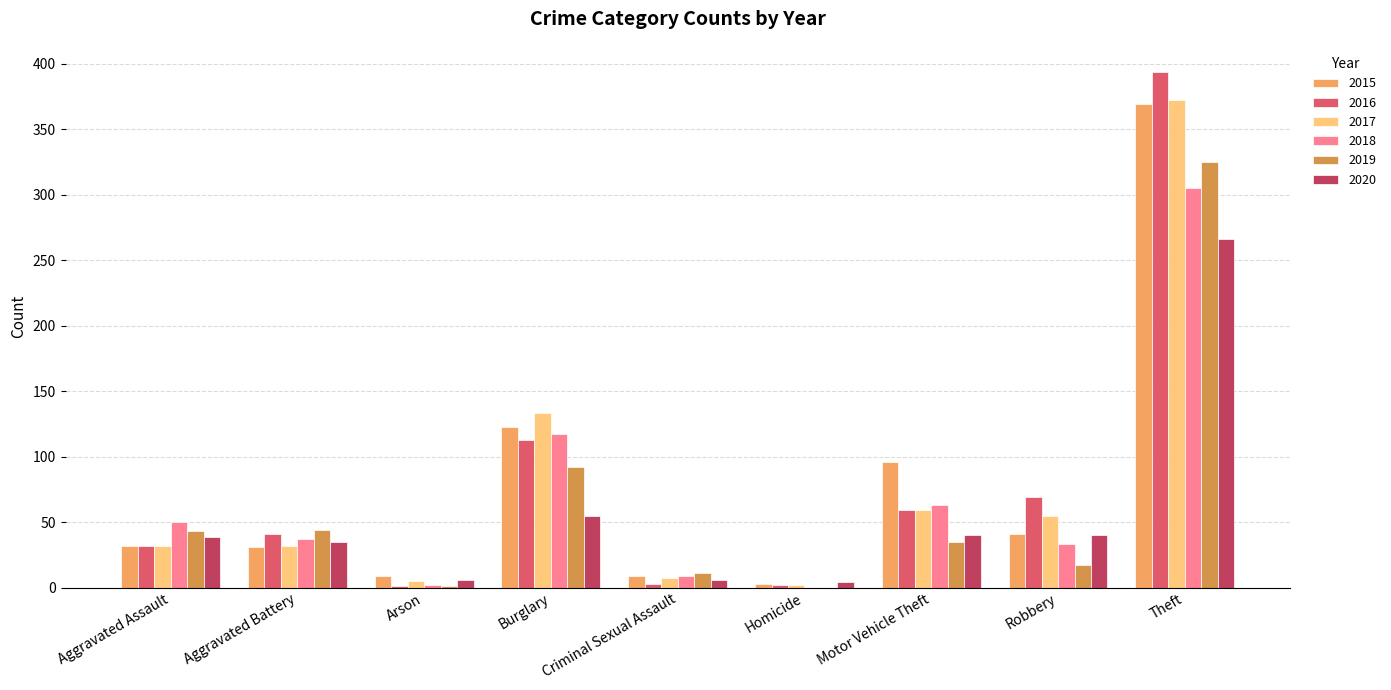

At which label is 2019 closest to 162?

Burglary